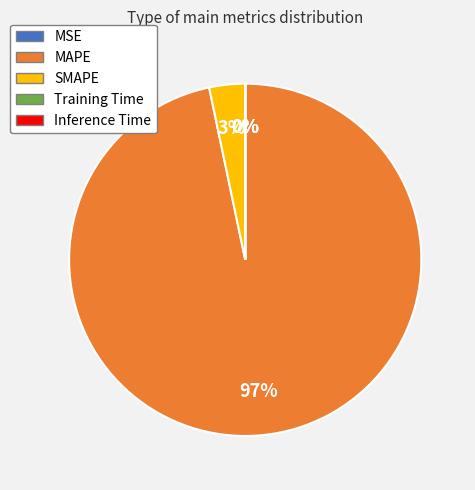

Combined, do SMAPE and MAPE account for over 50%?

Yes